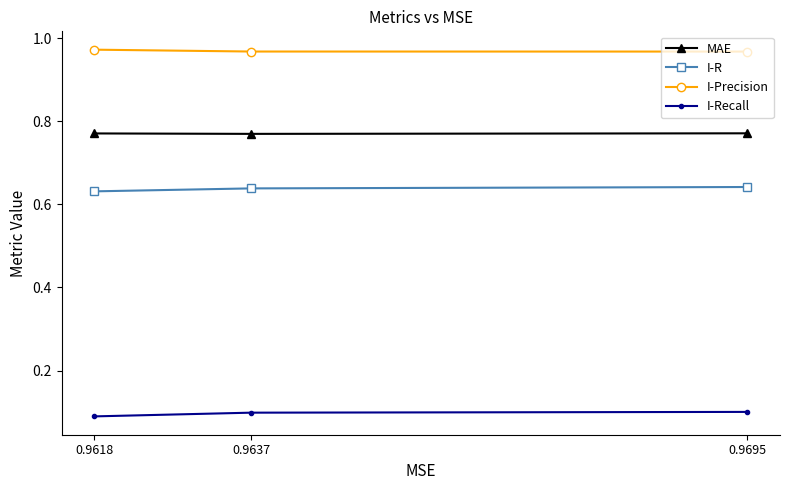

What is the total value across all series at 0.9618?

2.5